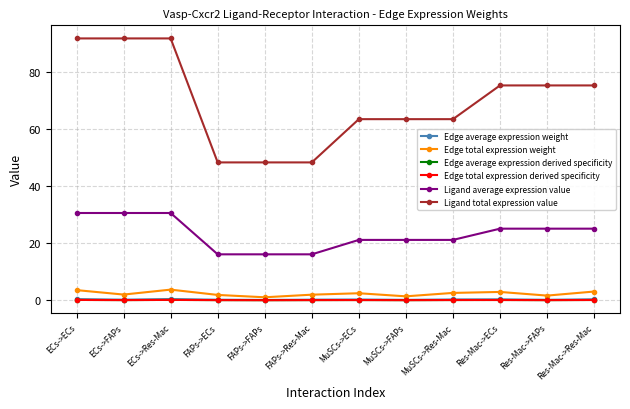

What is the label of the 6th point from the left?

FAPs->Res-Mac